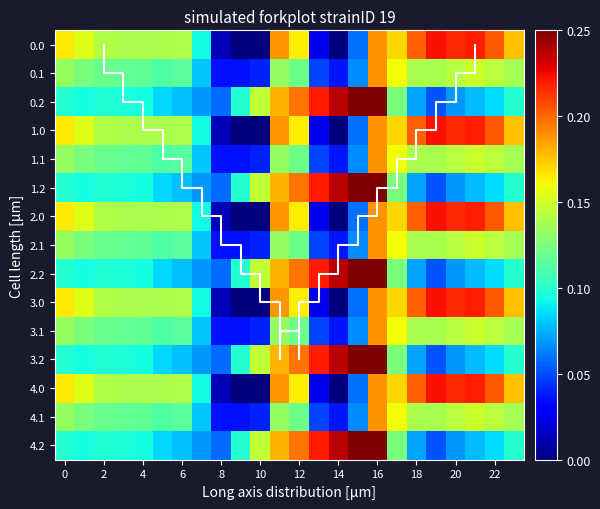

Which label corresponds to the largest value in the chart?

16